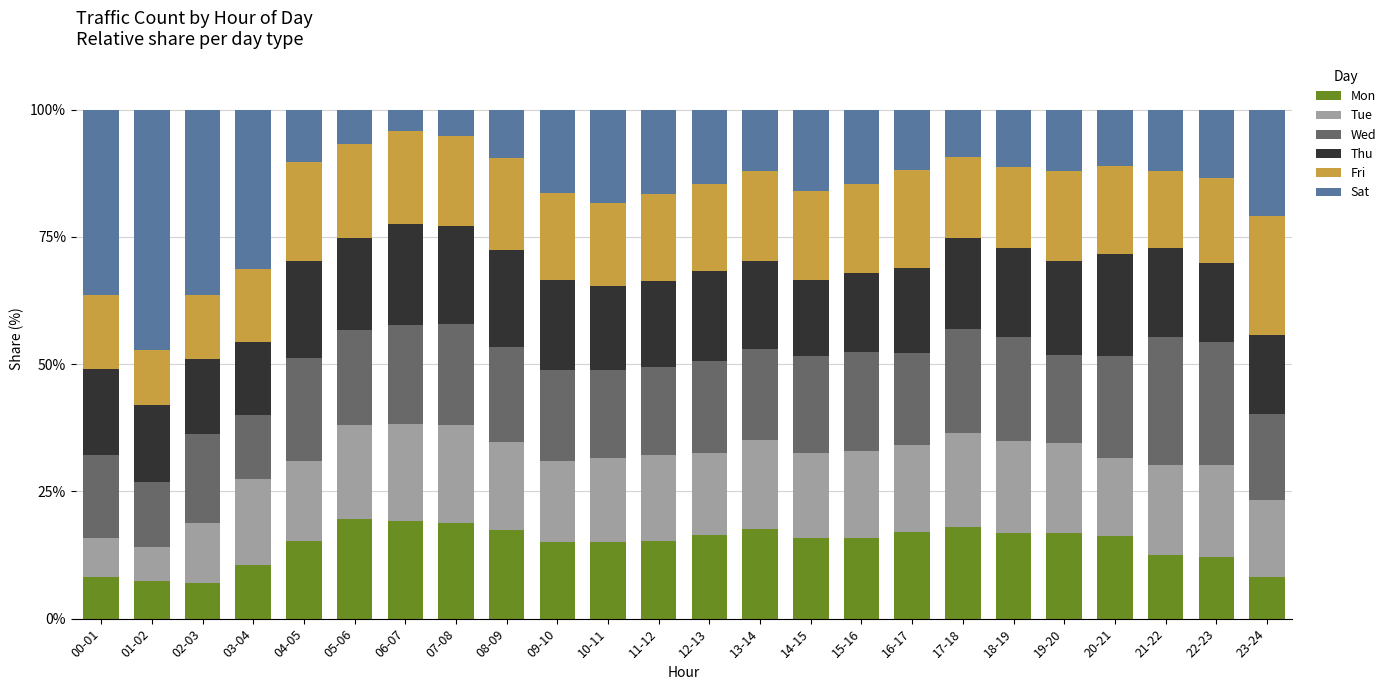

What is the minimum value for Mon?

7.0